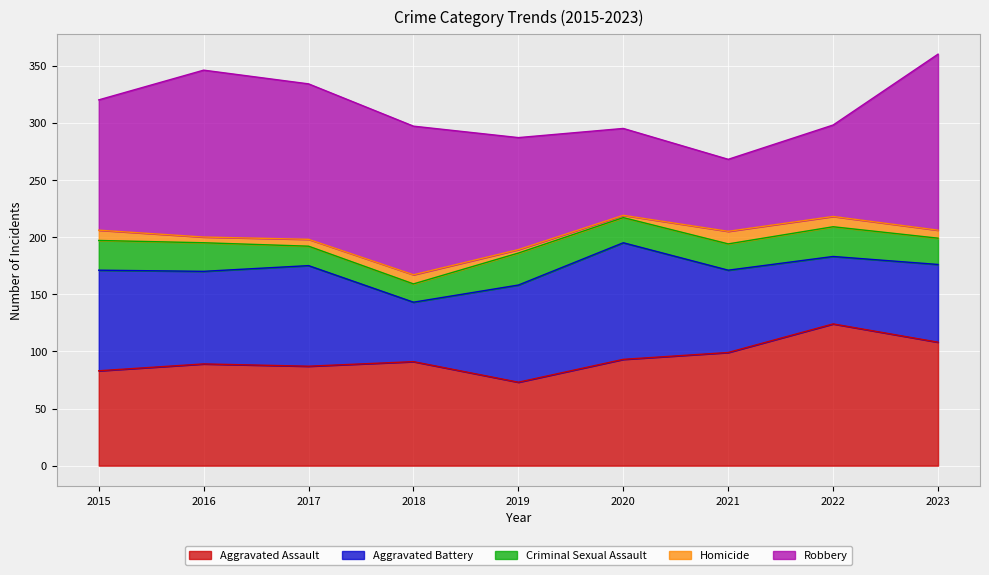

True or false: Aggravated Battery and Homicide cross at least once.

False